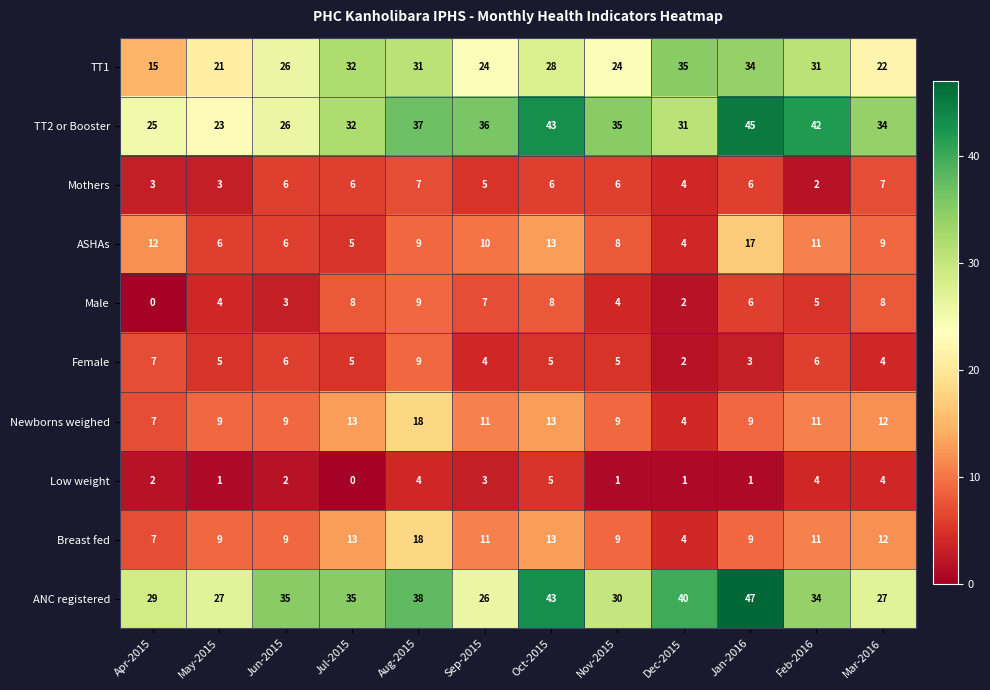

How many values in the Breast fed series are below 11?

6